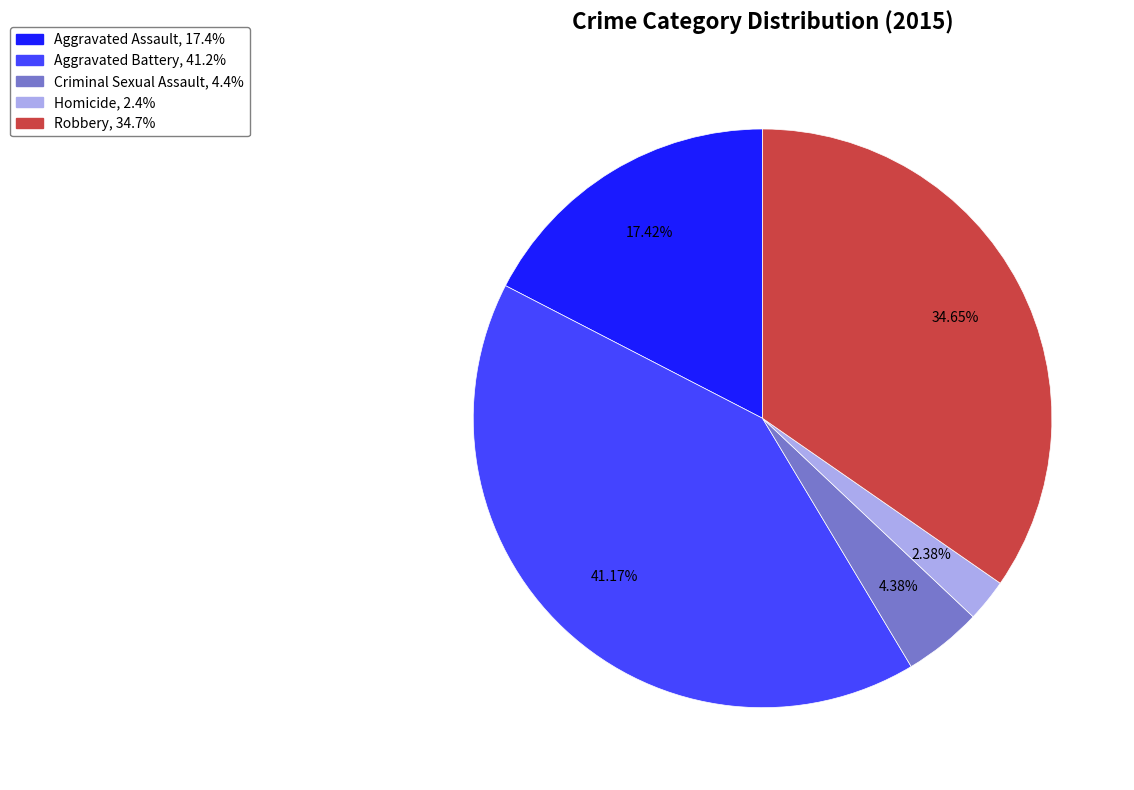

Is it true that Criminal Sexual Assault is 15% of the pie?

False